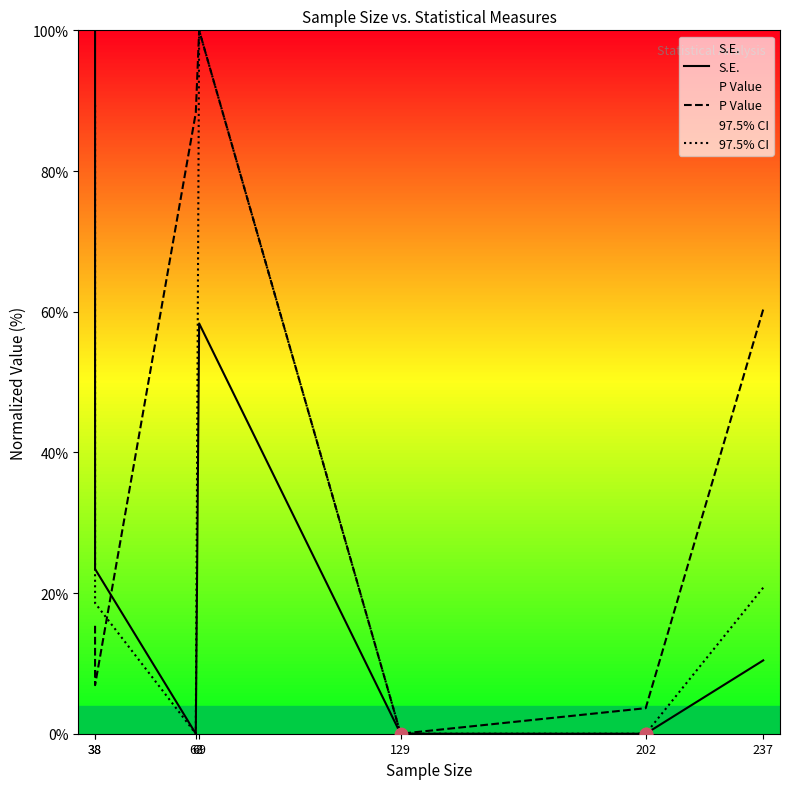

Which series contains the highest Y value?

S.E.